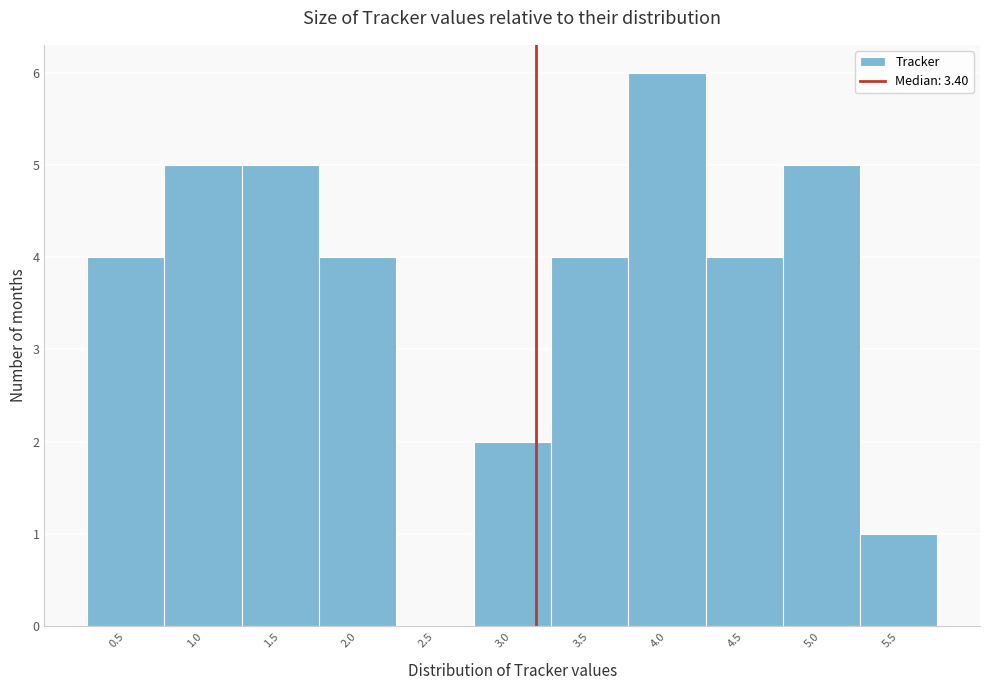

What is the sum of all values?

40